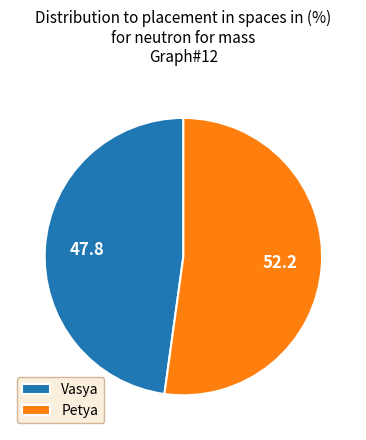

Combined, do Petya and Vasya account for over 50%?

Yes